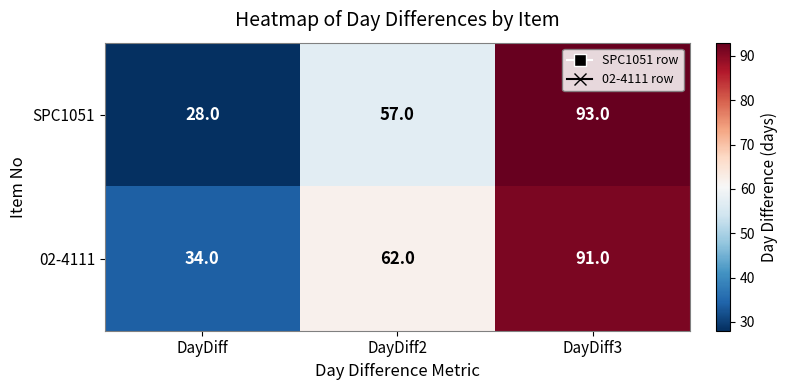

List the series in order of their overall mean, highest first.

02-4111, SPC1051